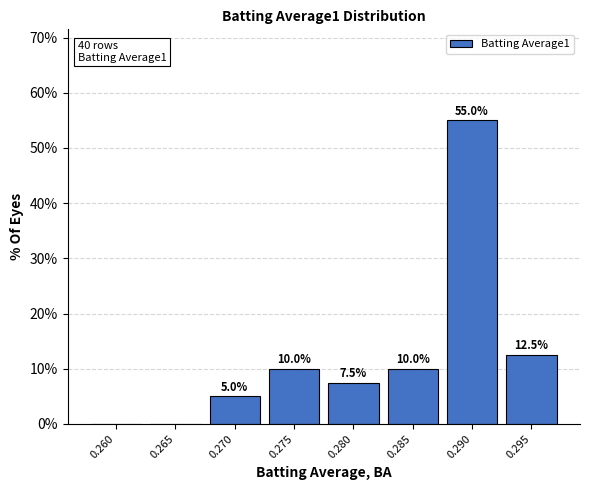

Reading right to left, list all the values displayed in this chart.

0.295=12.5	0.290=55.0	0.285=10.0	0.280=7.5	0.275=10.0	0.270=5.0	0.265=0.0	0.260=0.0